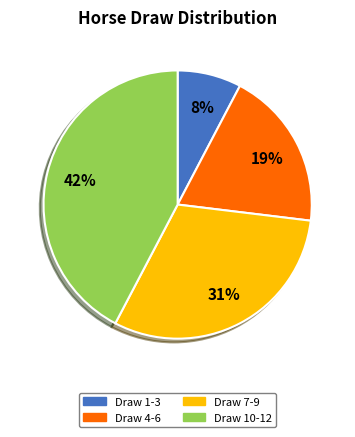

How many segments does this pie chart have?

4